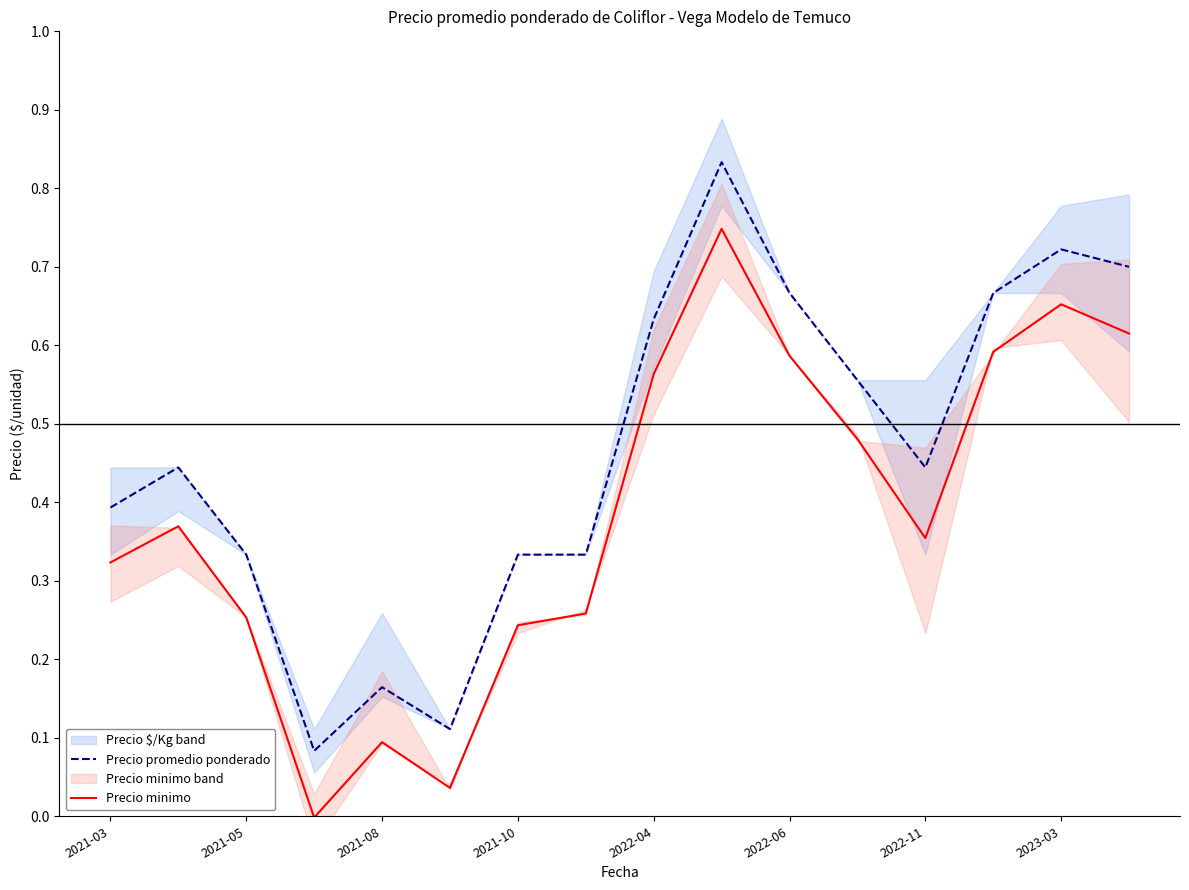

True or false: Precio promedio ponderado and Precio minimo intersect in this chart.

False